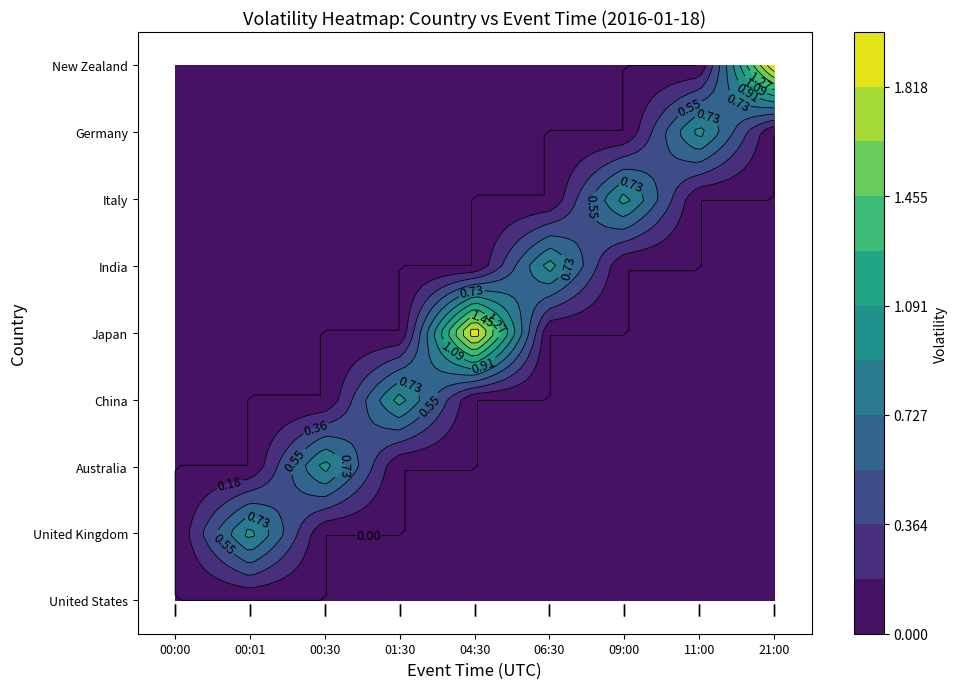

Which series changed the most between 1 and 4?

Japan